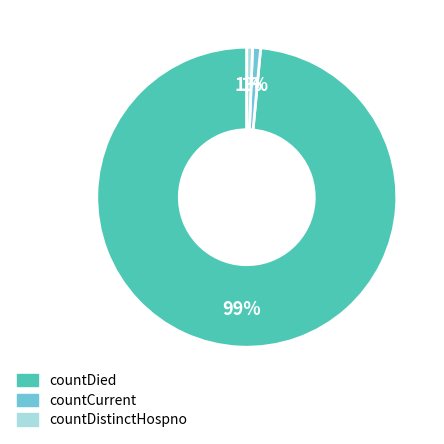

Does any single category account for the majority?

Yes